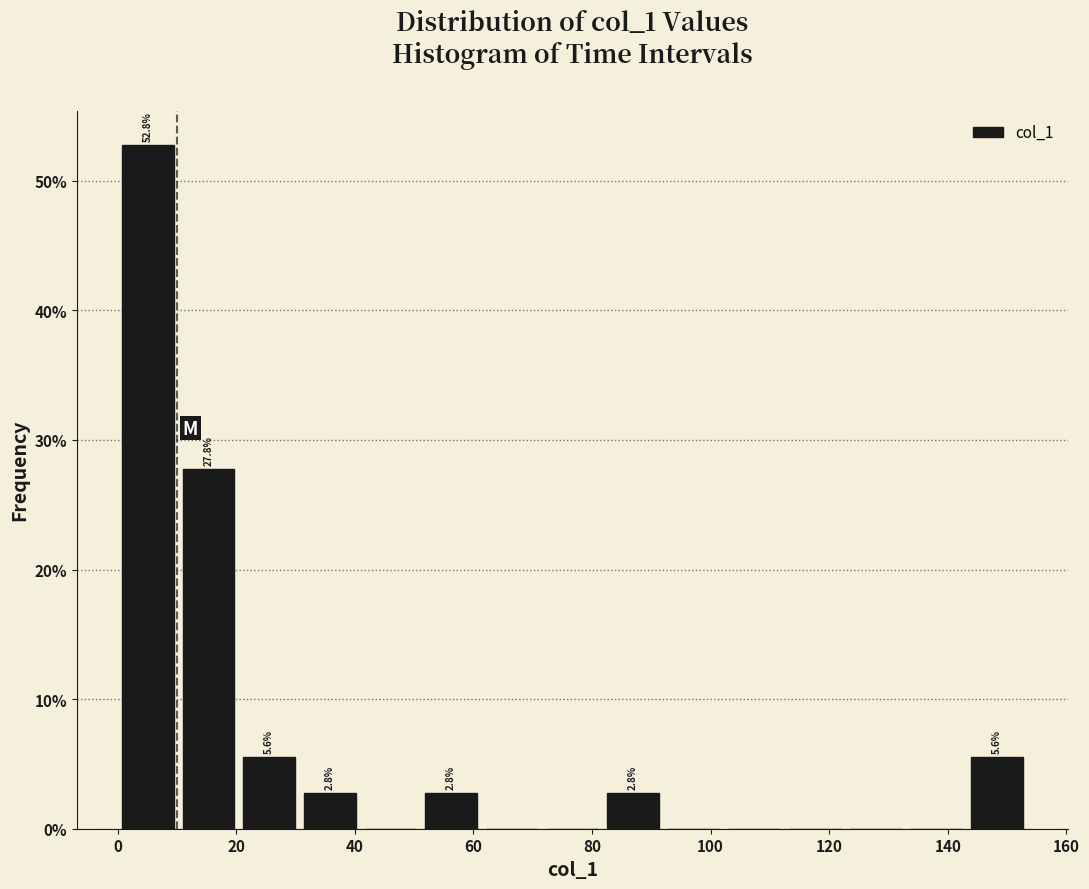

Which range on the x-axis has the tallest bar?

0 to 10